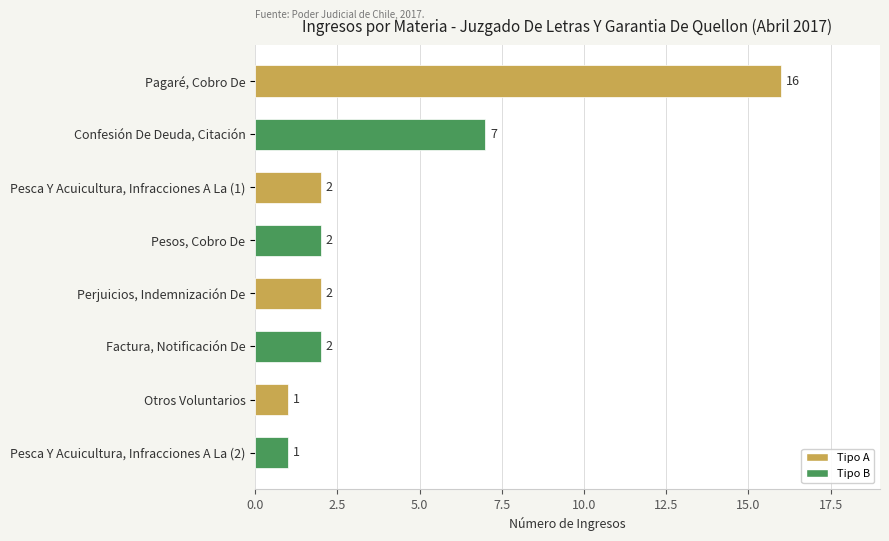

What is the label of the 5th bar from the top?

Perjuicios, Indemnización De